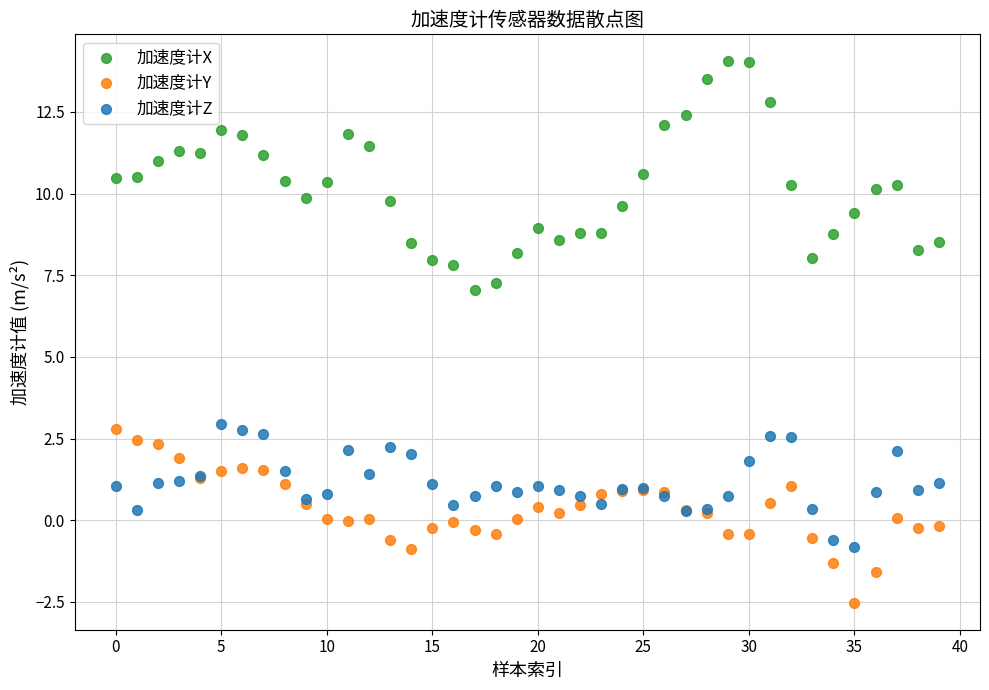

Which series contains the lowest Y value?

加速度计Y